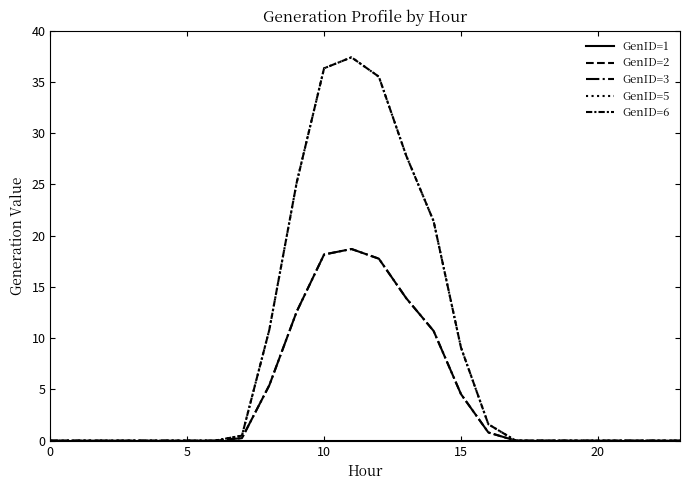

Does the chart display data point markers on the line(s)?

No